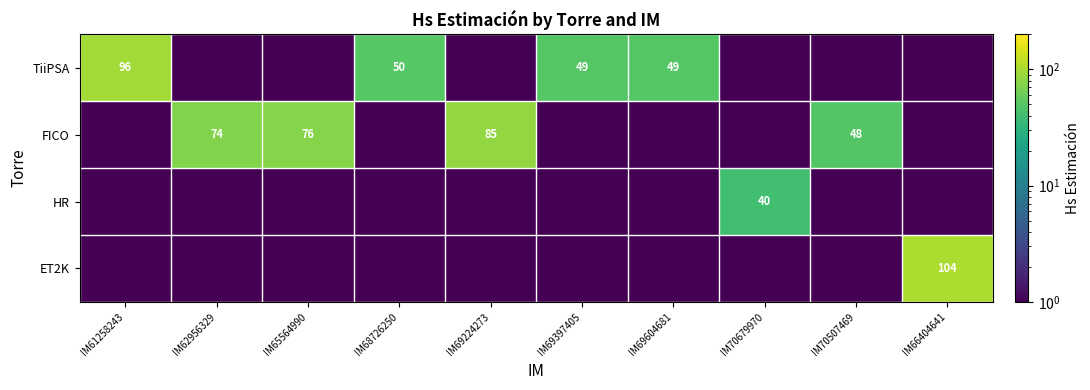

True or false: ET2K has a value of 104.0 at IM66404641.

True